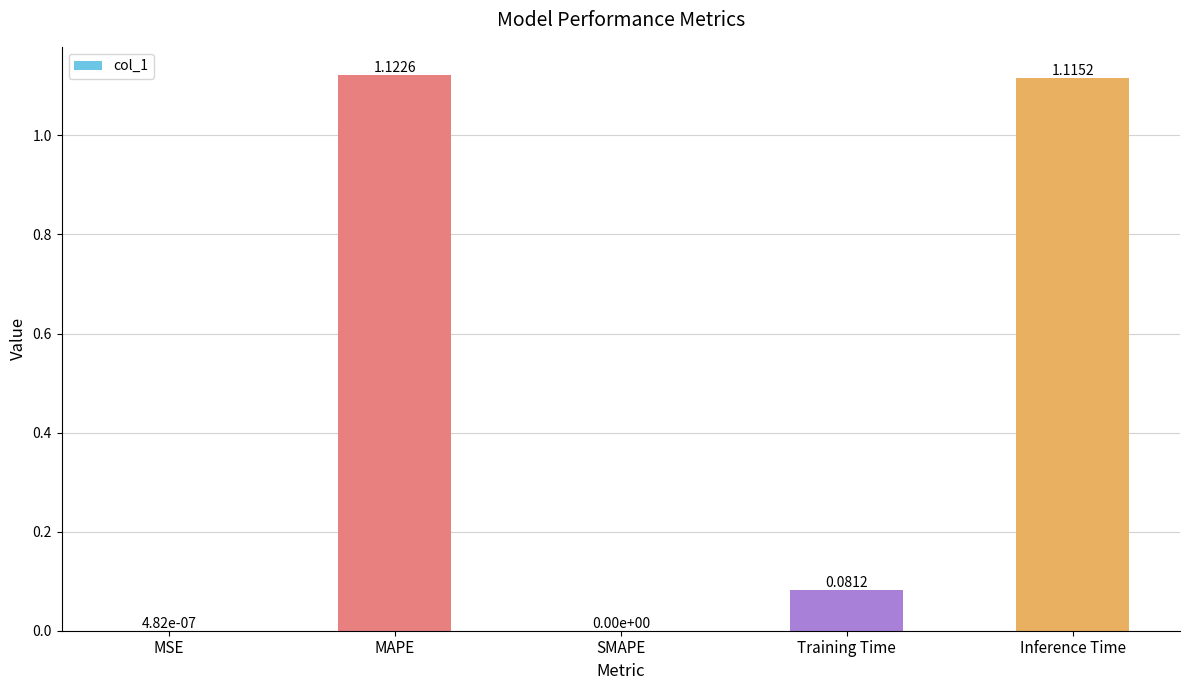

Between Training Time and MAPE, which is larger?

MAPE